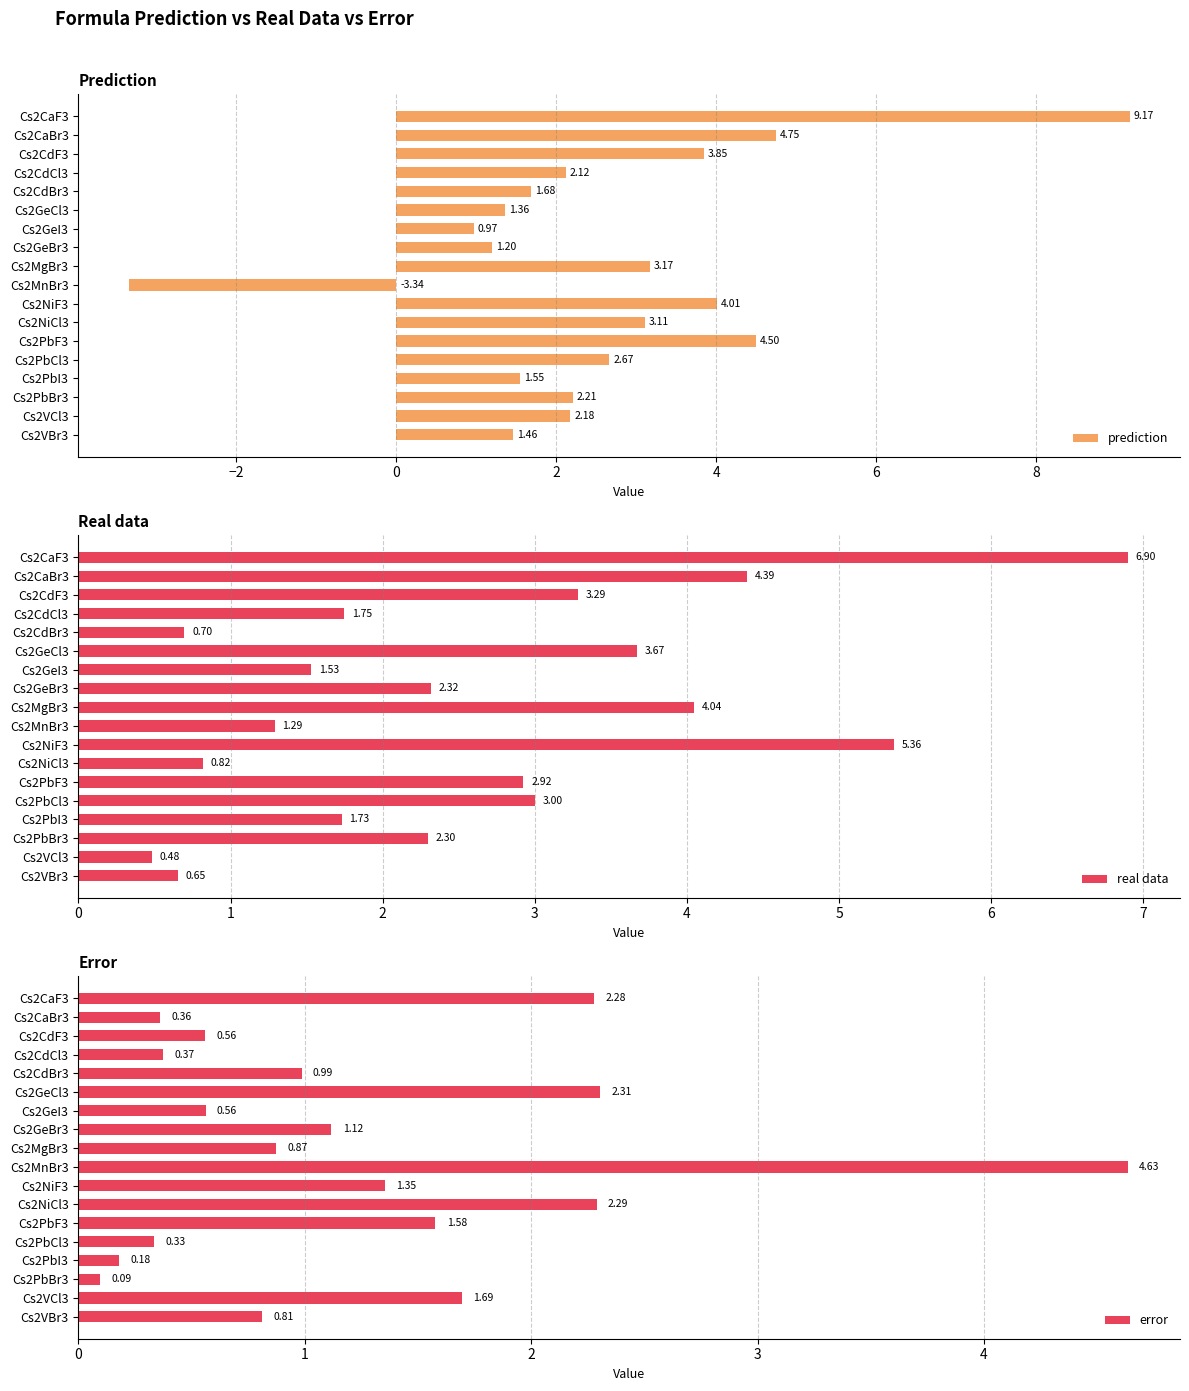

Rank the categories by prediction value from highest to lowest.

Cs2CaF3, Cs2CaBr3, Cs2PbF3, Cs2NiF3, Cs2CdF3, Cs2MgBr3, Cs2NiCl3, Cs2PbCl3, Cs2PbBr3, Cs2VCl3, Cs2CdCl3, Cs2CdBr3, Cs2PbI3, Cs2VBr3, Cs2GeCl3, Cs2GeBr3, Cs2GeI3, Cs2MnBr3